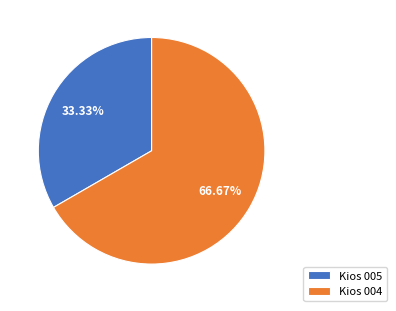

Is Kios 004 the majority of the pie?

Yes